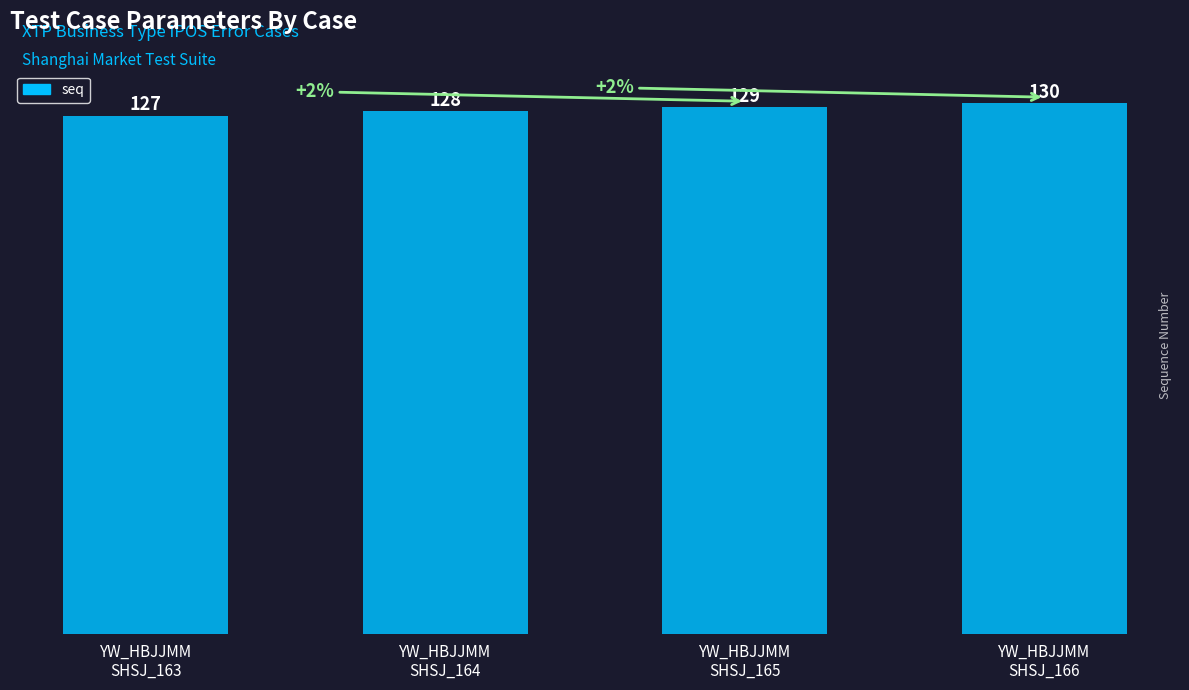

What is the ratio of the value at YW_HBJJMM
SHSJ_164 to the value at YW_HBJJMM
SHSJ_166?

1.0